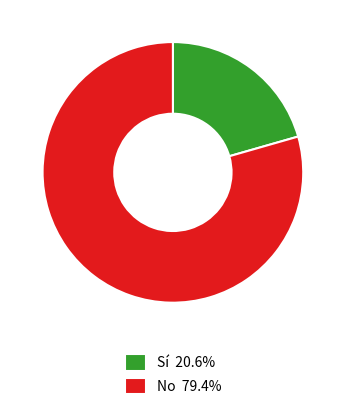

The No slice represents 92% of the pie. True or false?

False